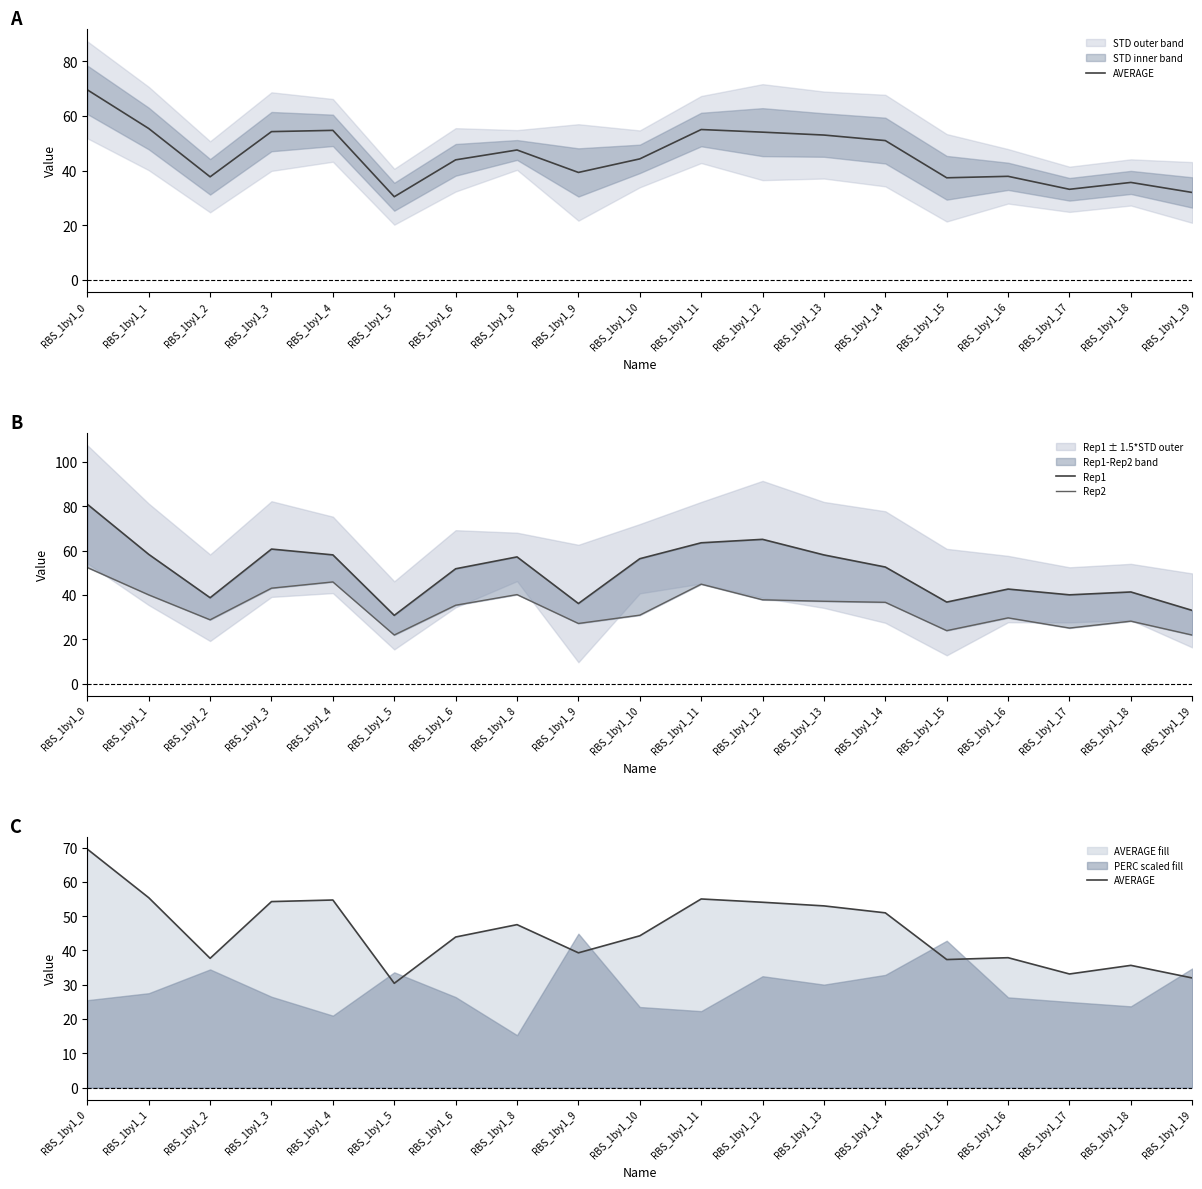

At which category is the sum across all series the highest?

RBS_1by1_0